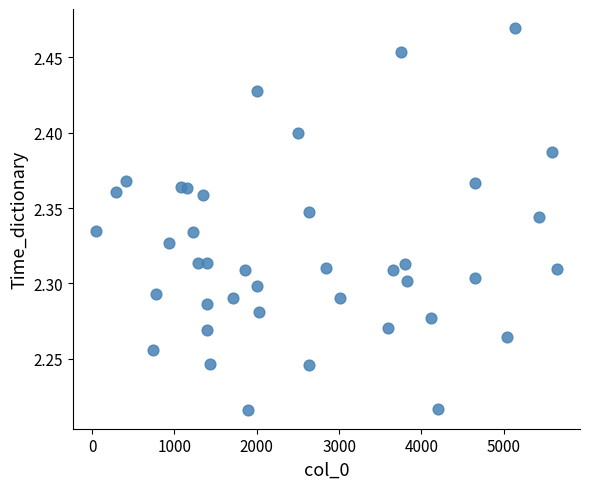

What is the range of X values (max minus min)?

5601.0